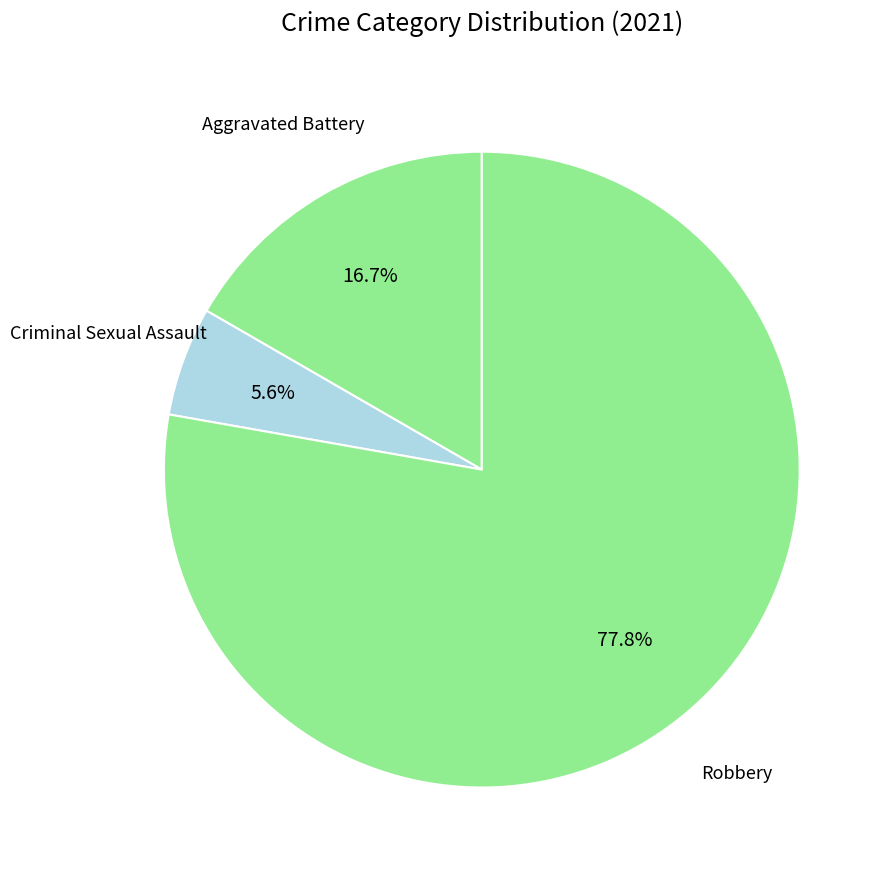

Which category accounts for the majority?

Robbery